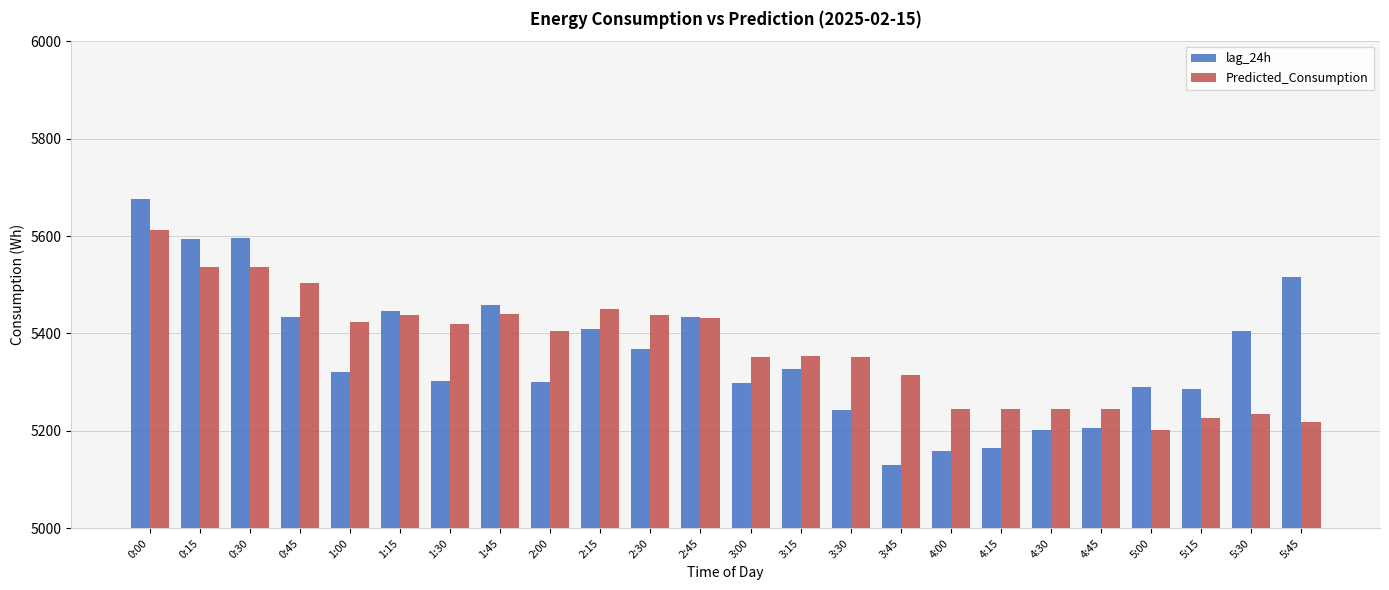

Which series has the largest total across all categories?

Predicted_Consumption